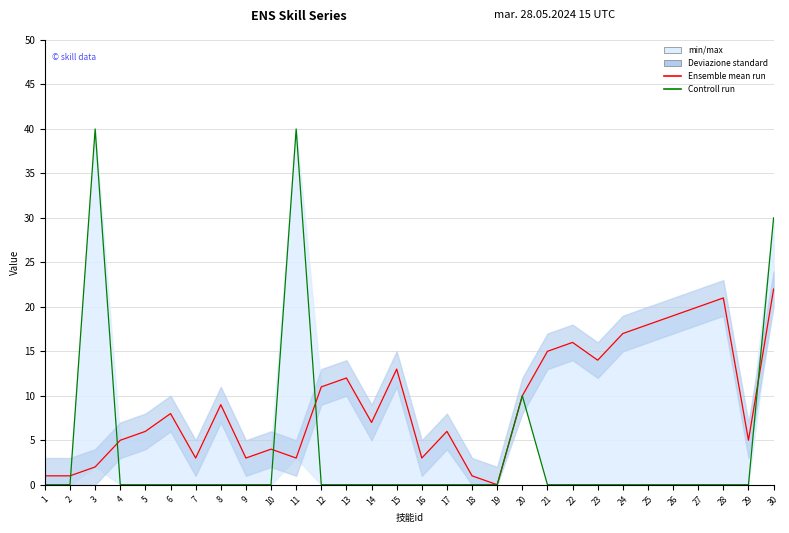

At which category does Controll run reach its first local peak?

3